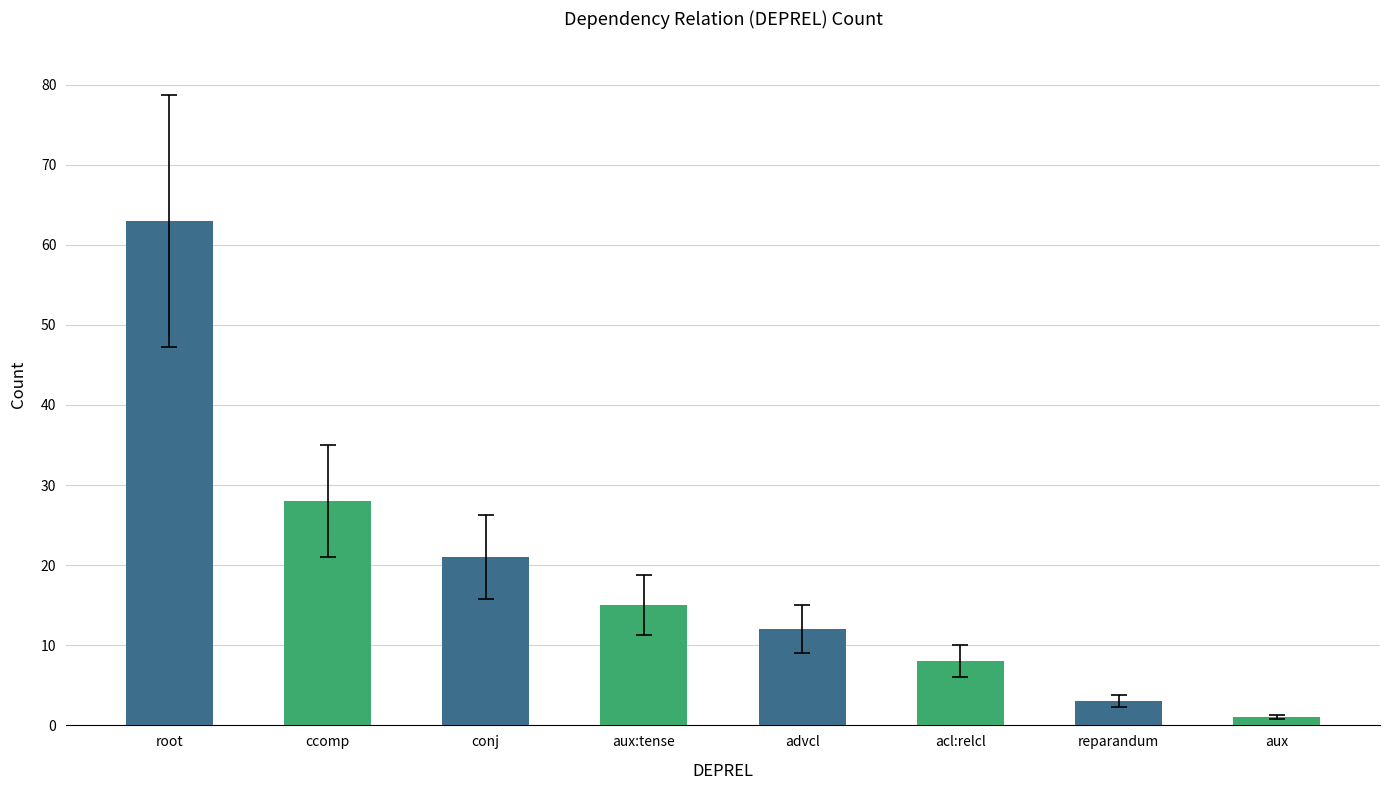

The value at root is 63. True or false?

True